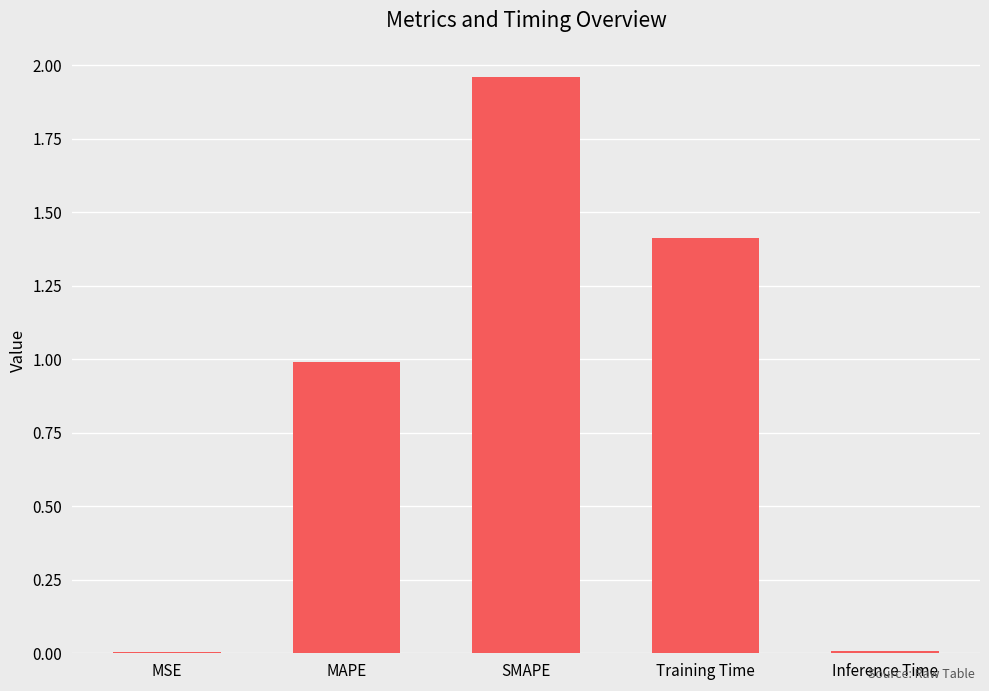

What is the change in value from MAPE to Inference Time?

-1.0